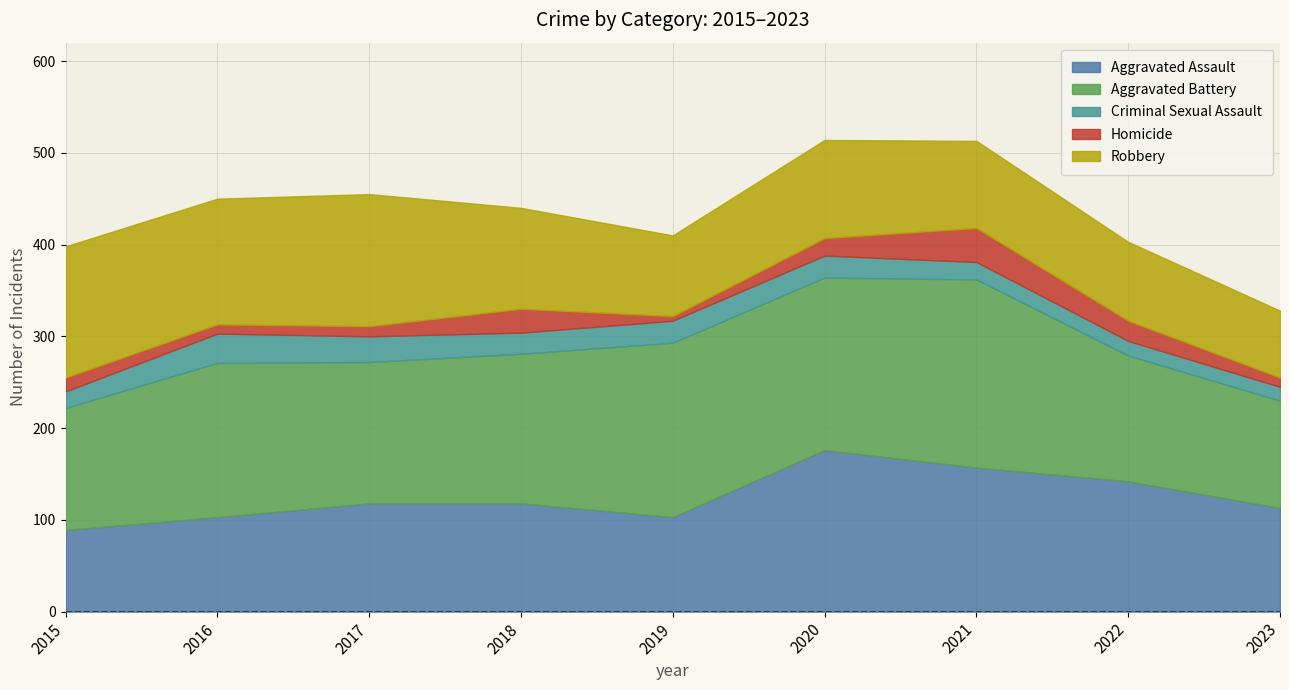

What are all the series names shown in the legend?

Aggravated Assault, Aggravated Battery, Criminal Sexual Assault, Homicide, Robbery